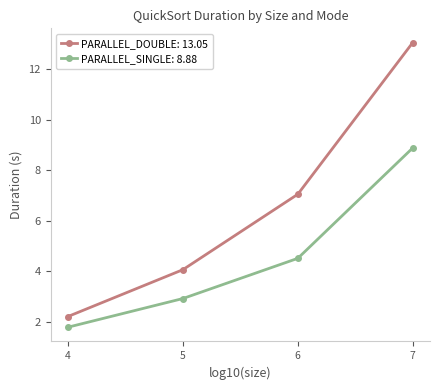

The value of PARALLEL_DOUBLE: 13.05 at 4 is 2.2. True or false?

True